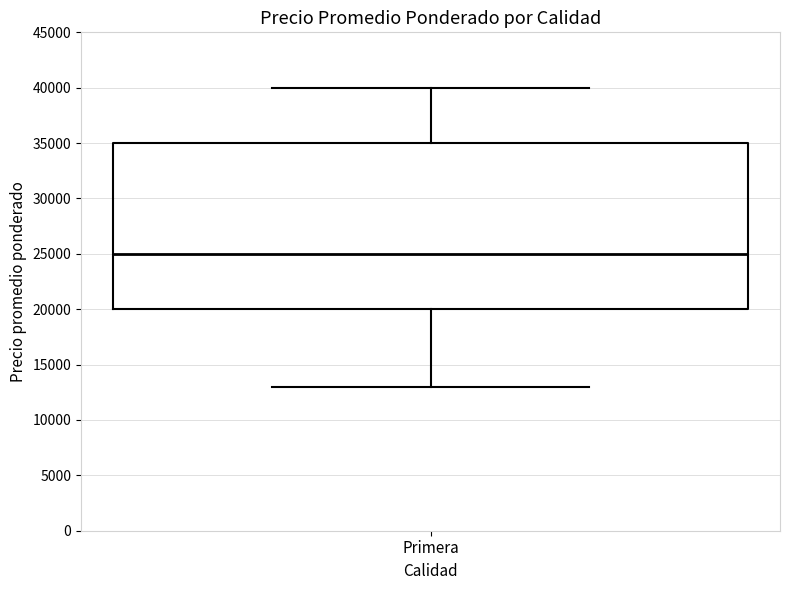

Where does the median line of the box for Primera sit on the y-axis? The values are not printed on the chart, so give them approximately, as read against the axis.

25000